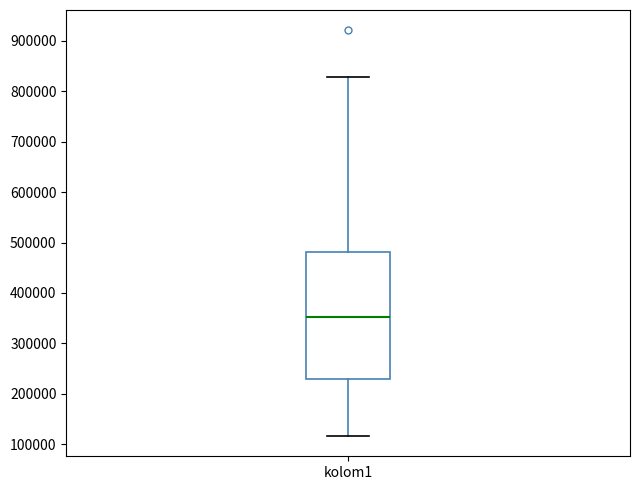

Where is the upper edge of the box for kolom1 on the y-axis? The values are not printed on the chart, so give them approximately, as read against the axis.

480000